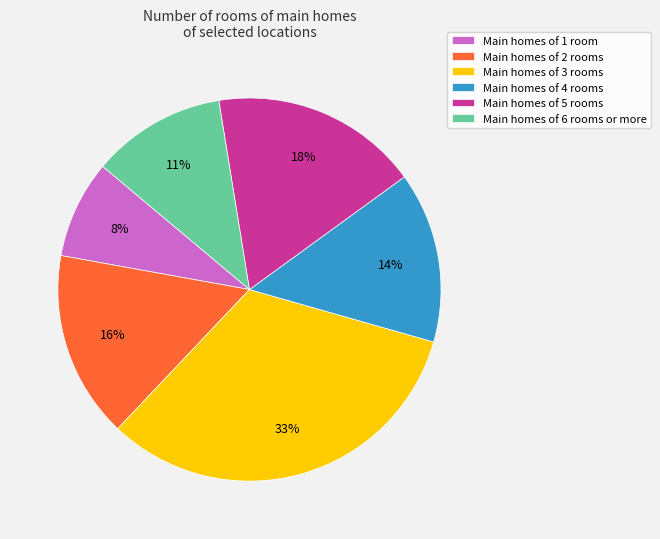

Rank the categories by value from lowest to highest.

Main homes of 1 room, Main homes of 6 rooms or more, Main homes of 4 rooms, Main homes of 2 rooms, Main homes of 5 rooms, Main homes of 3 rooms